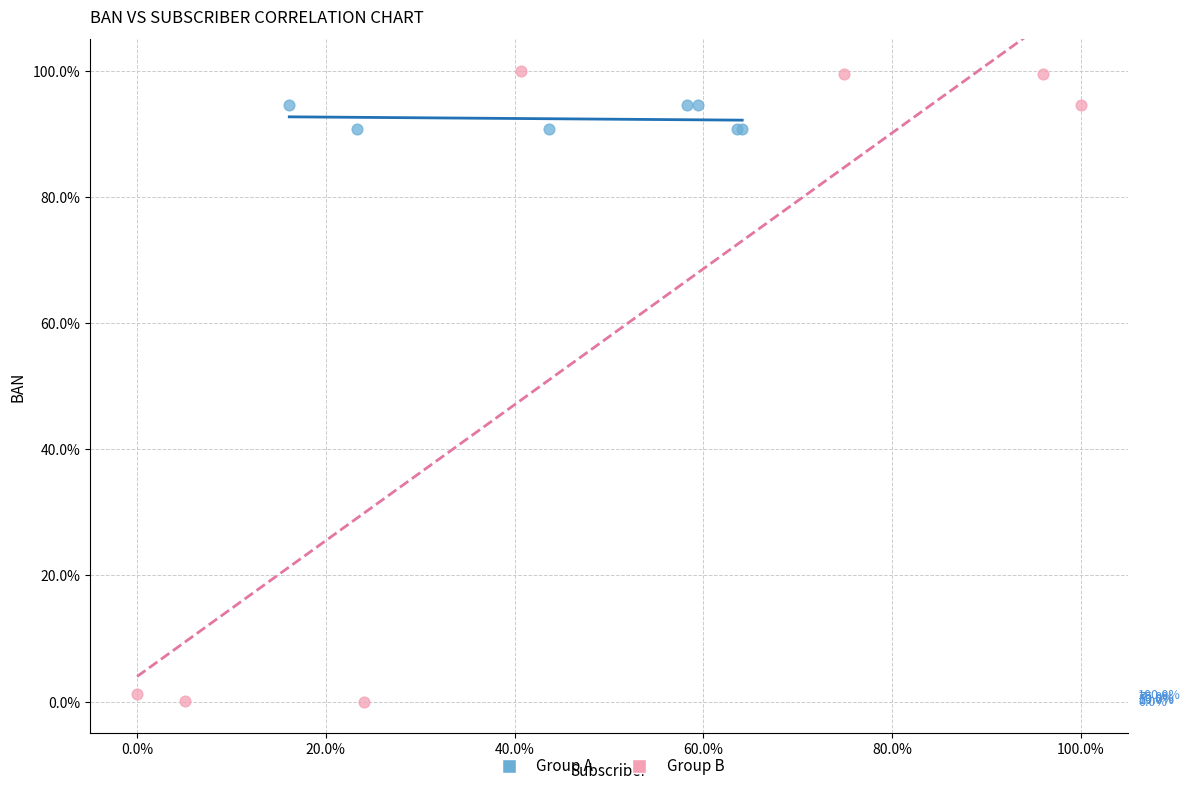

Which series reaches the maximum Y coordinate?

Group B